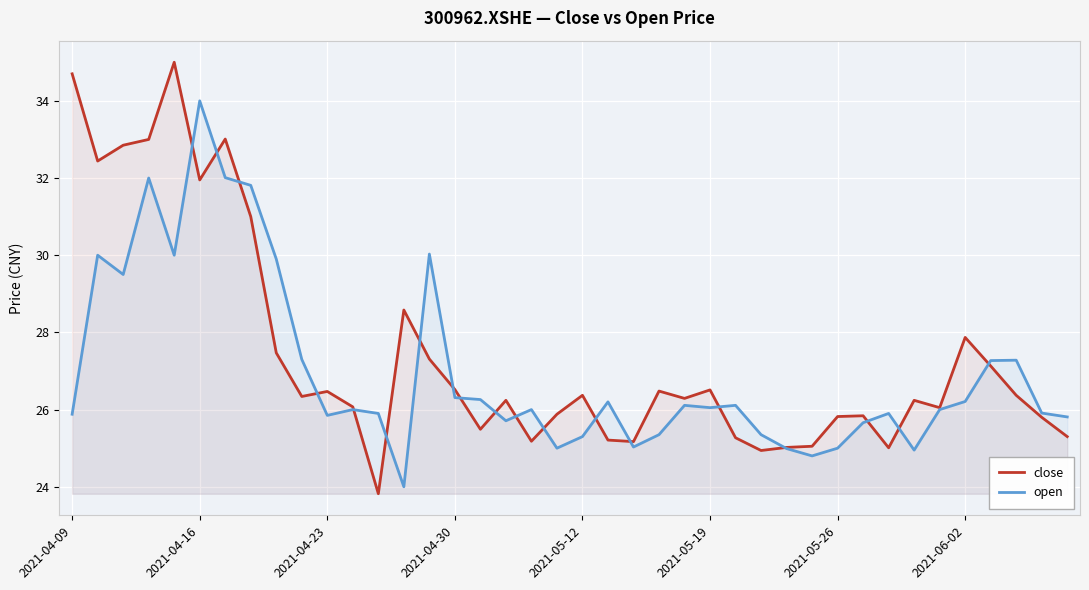

At which label does open reach its peak?

2021-04-16